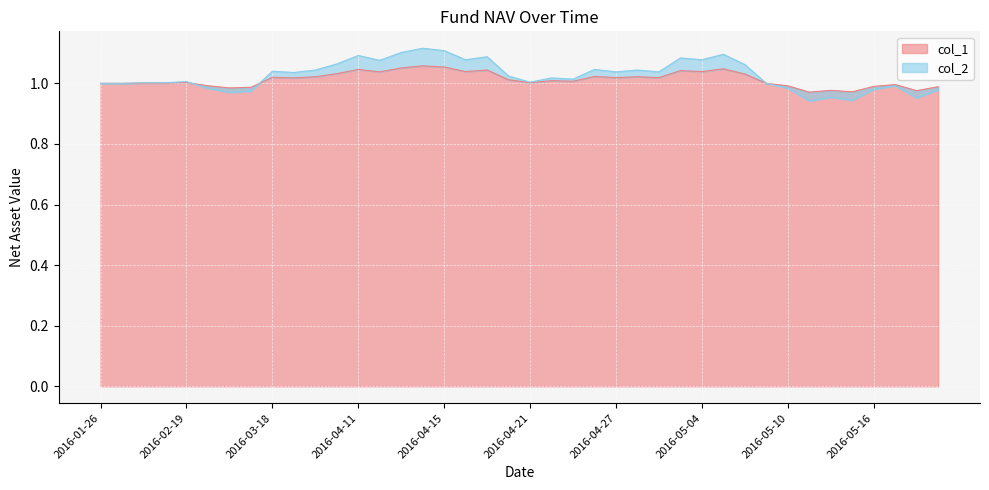

What is the difference between the second highest and minimum values in the col_2 series?

0.2